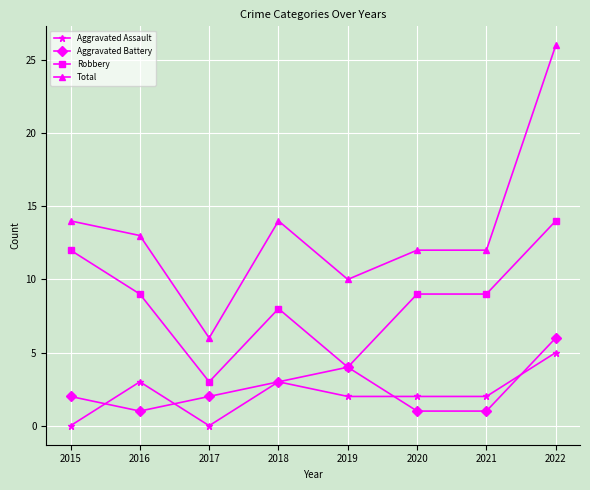

The value of Aggravated Assault at 2020 is 2. True or false?

True